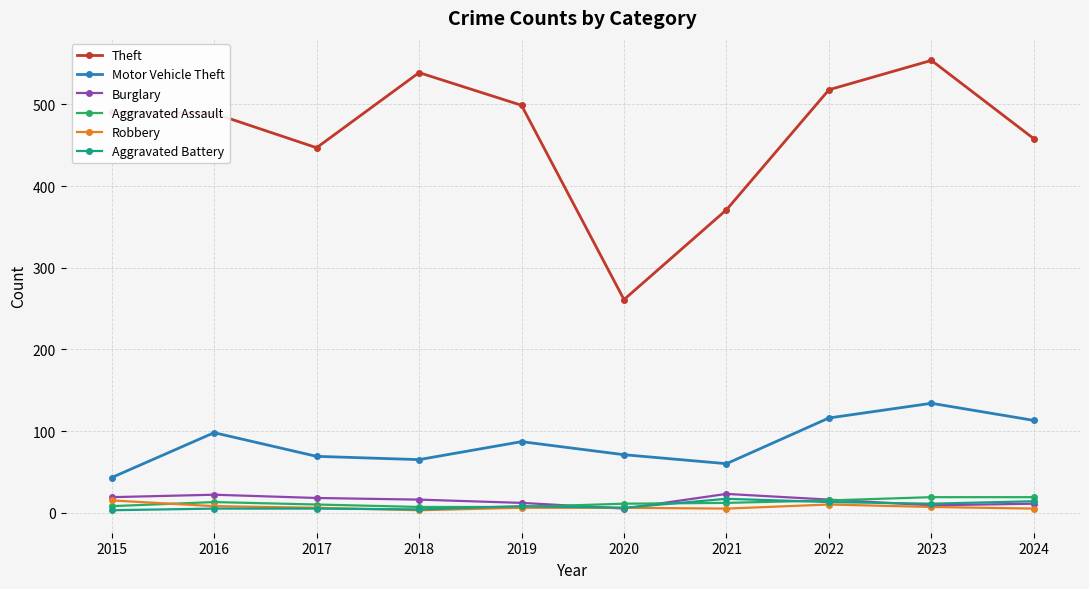

Which category has the lowest value in the Theft series?

2020